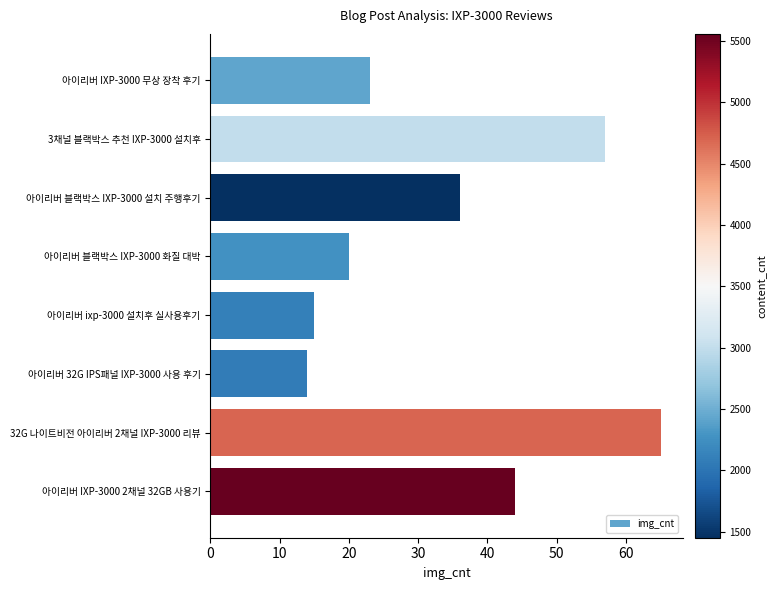

How many categories are shown in the chart?

8